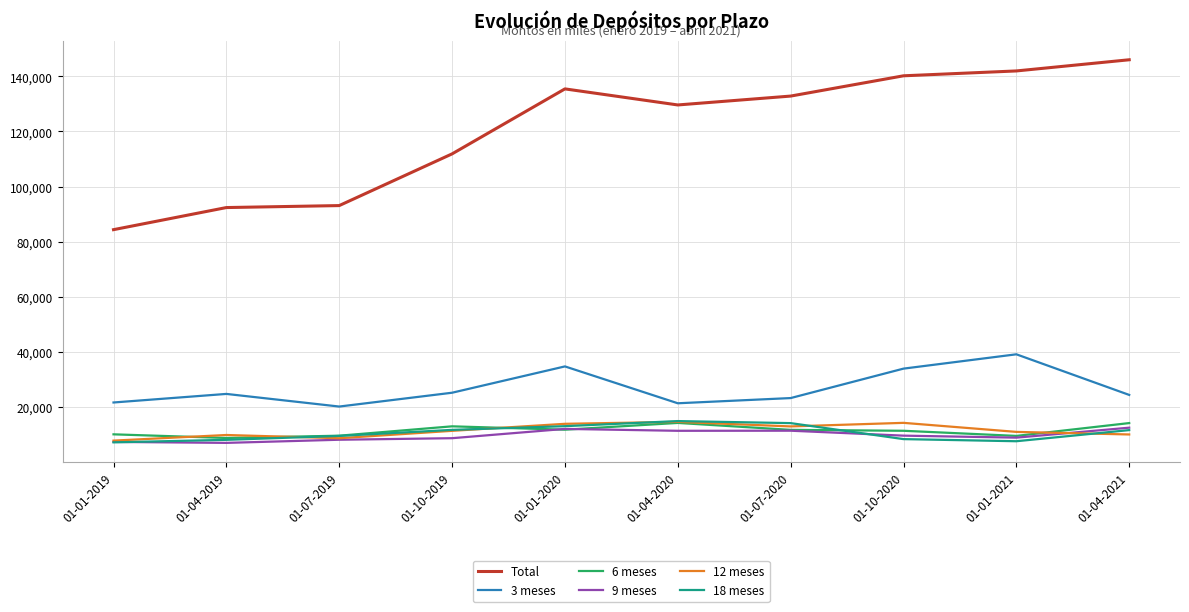

What is the maximum value shown in the chart?

146036